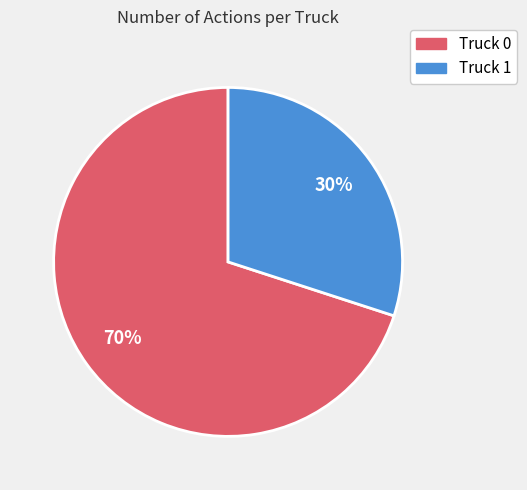

Between Truck 1 and Truck 0, which is larger?

Truck 0